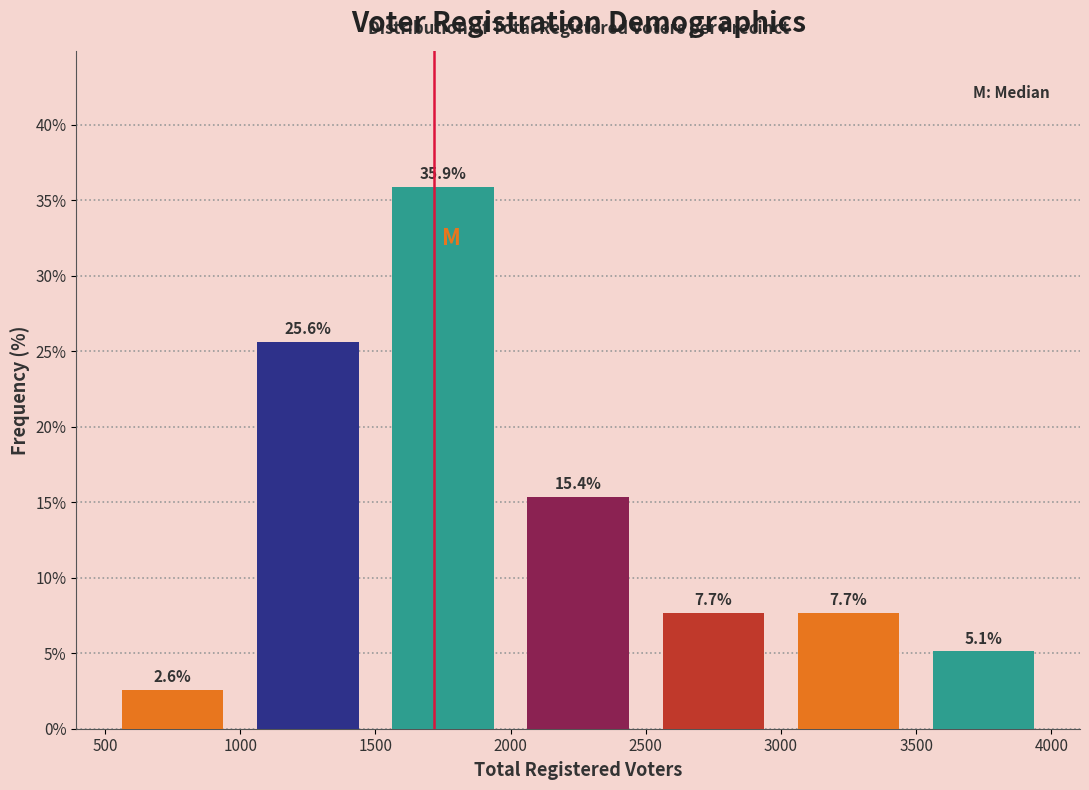

How tall is the bar that spans 3000 to 3500 on the x-axis?

7.7